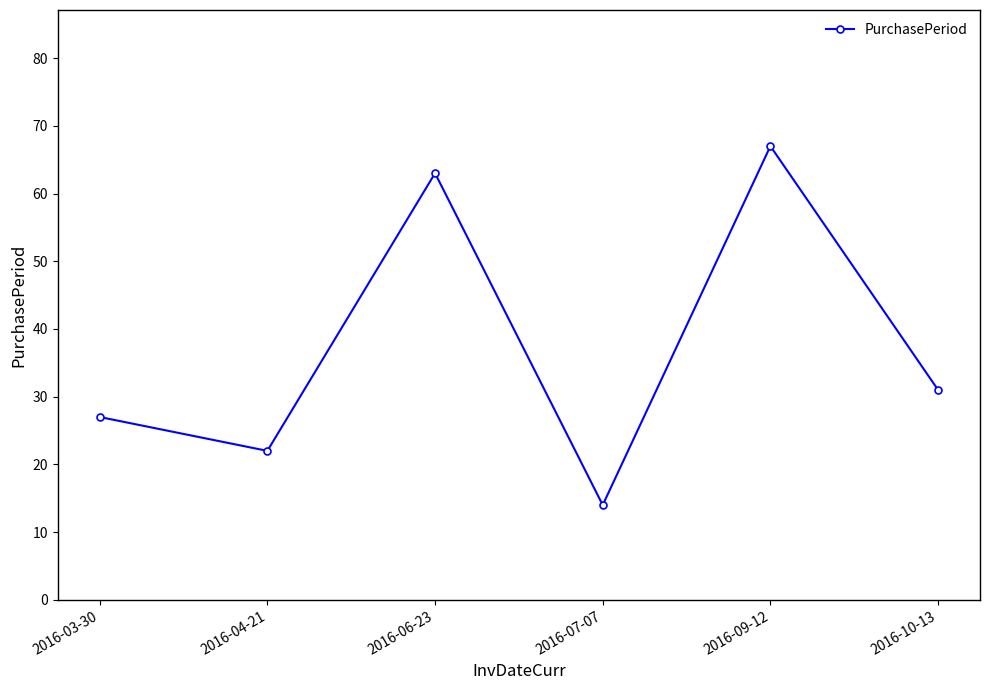

Rank the categories by value from lowest to highest.

2016-07-07, 2016-04-21, 2016-03-30, 2016-10-13, 2016-06-23, 2016-09-12